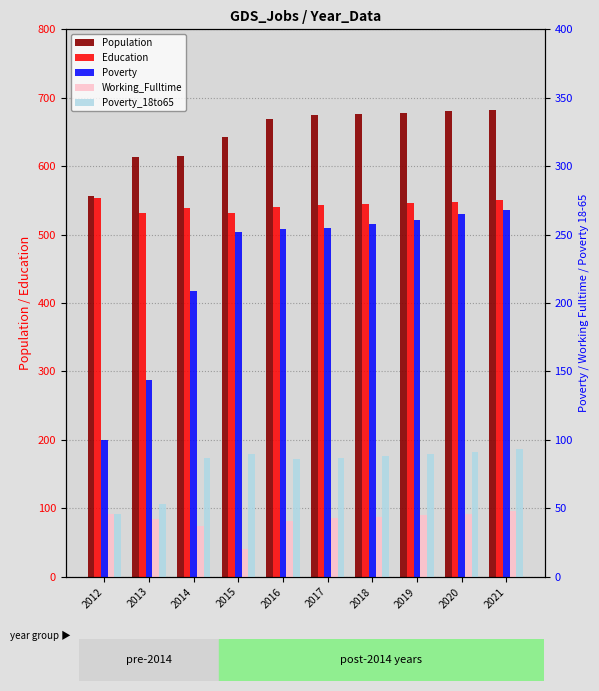

What is the value of the Population bar at the 9th from the left?

680